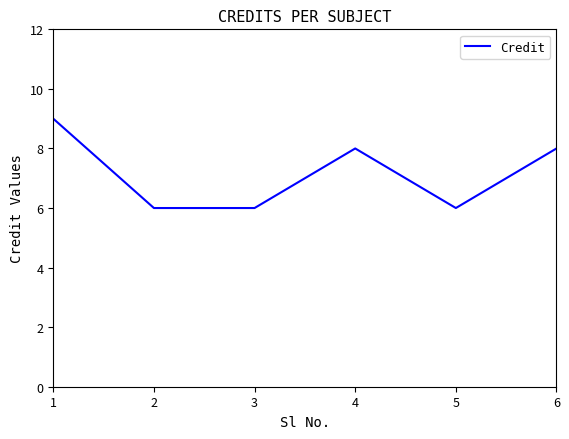

Count the number of data series in this chart.

1